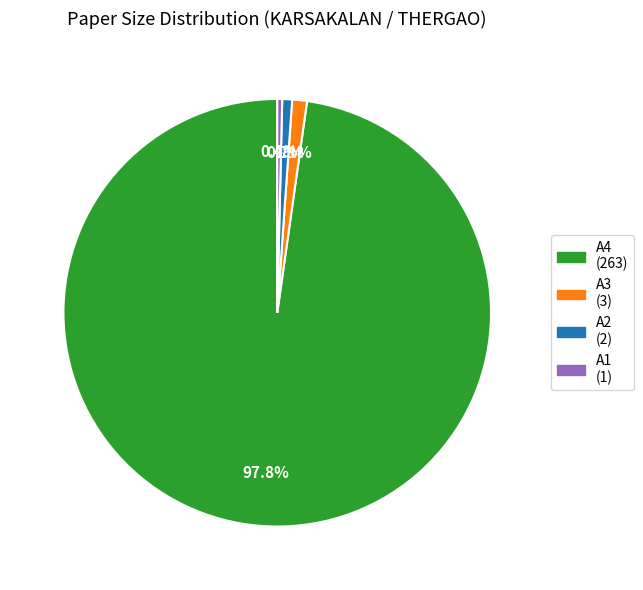

Is there any slice that represents more than half of the pie?

Yes